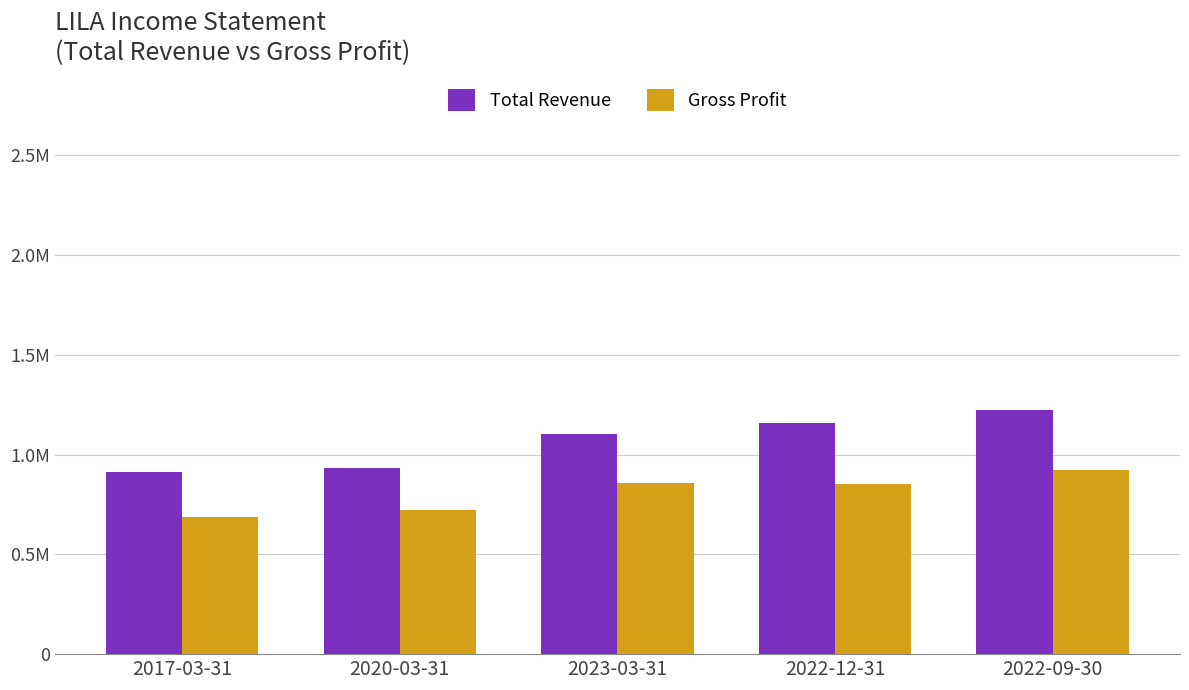

What is the label of the 1st bar from the left?

2017-03-31